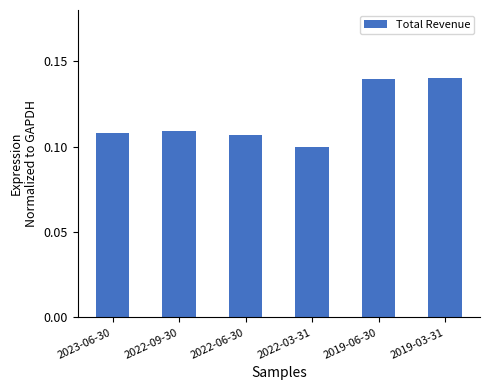

At which category does the chart reach its minimum across all series?

2022-03-31